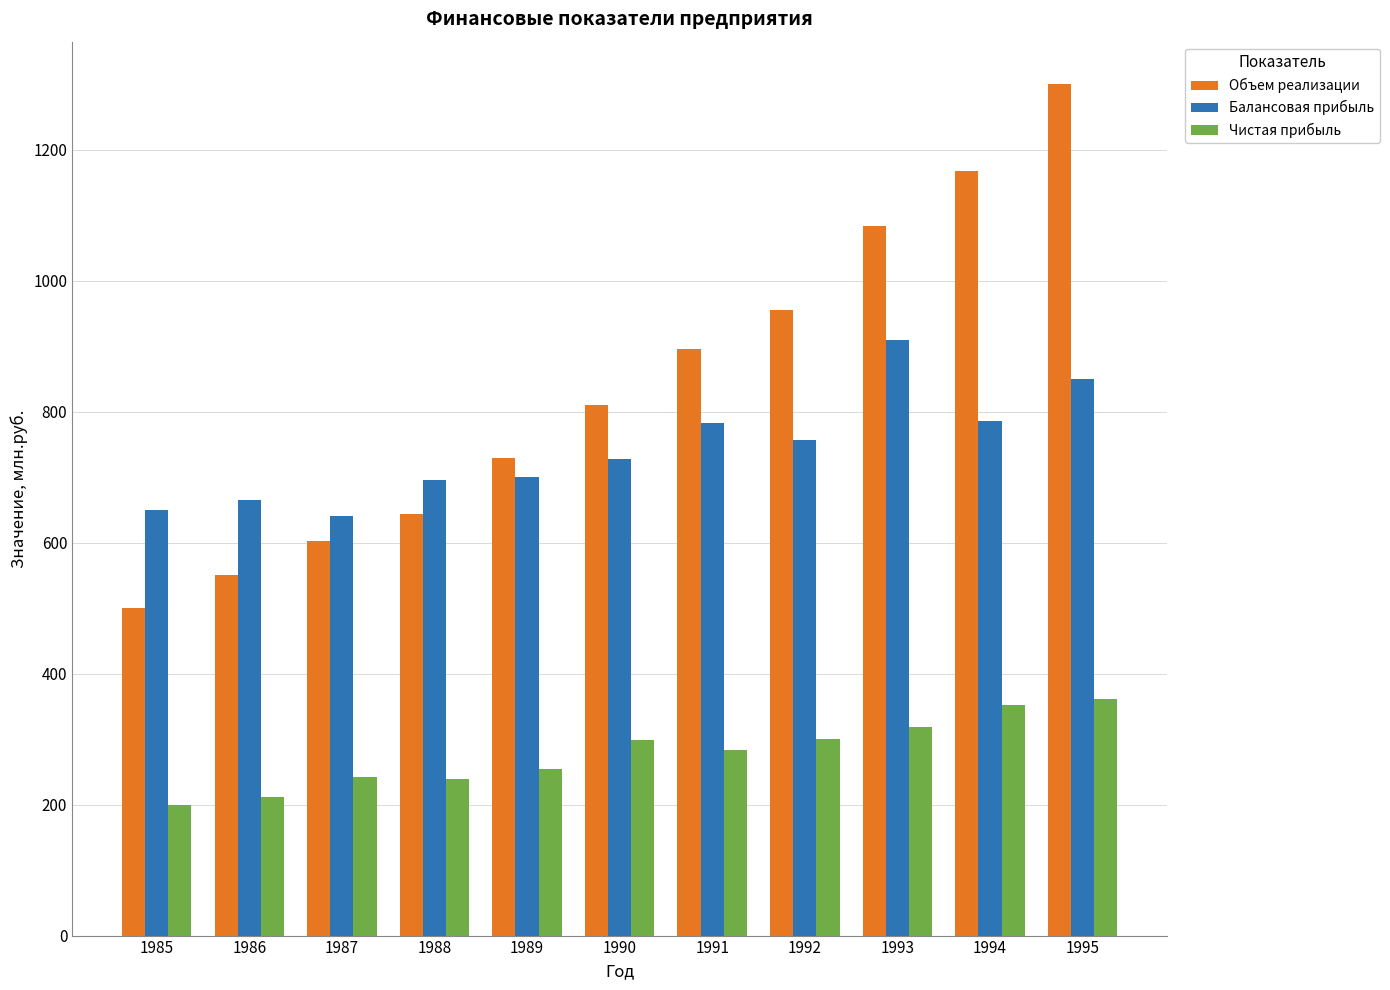

True or false: Объем реализации has a value of 602 at 1987.

True